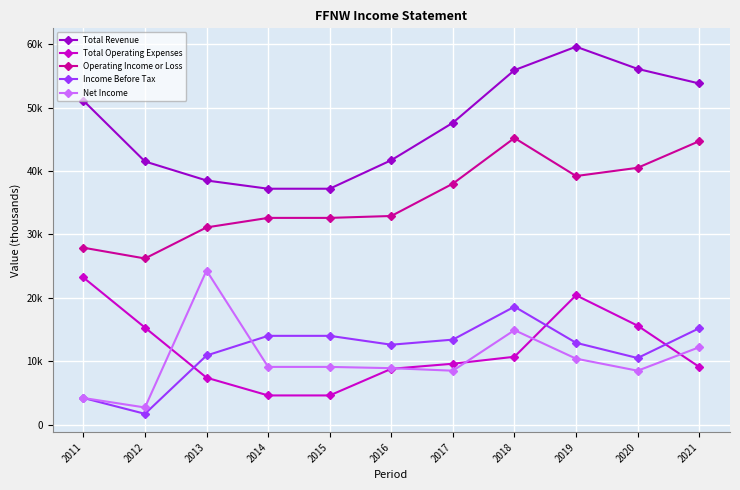

What is the difference between the second highest and minimum values in the Net Income series?

12200